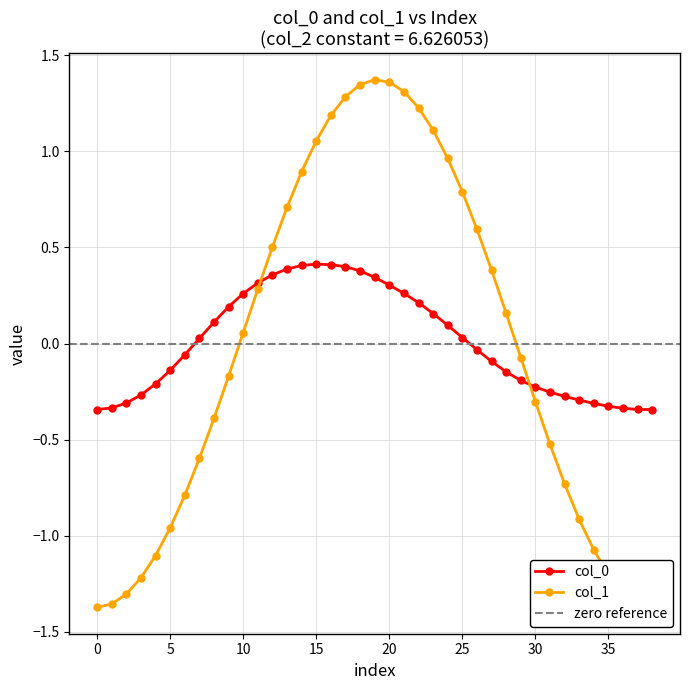

What is the value of the col_1 point at the 28th from the left?

0.4